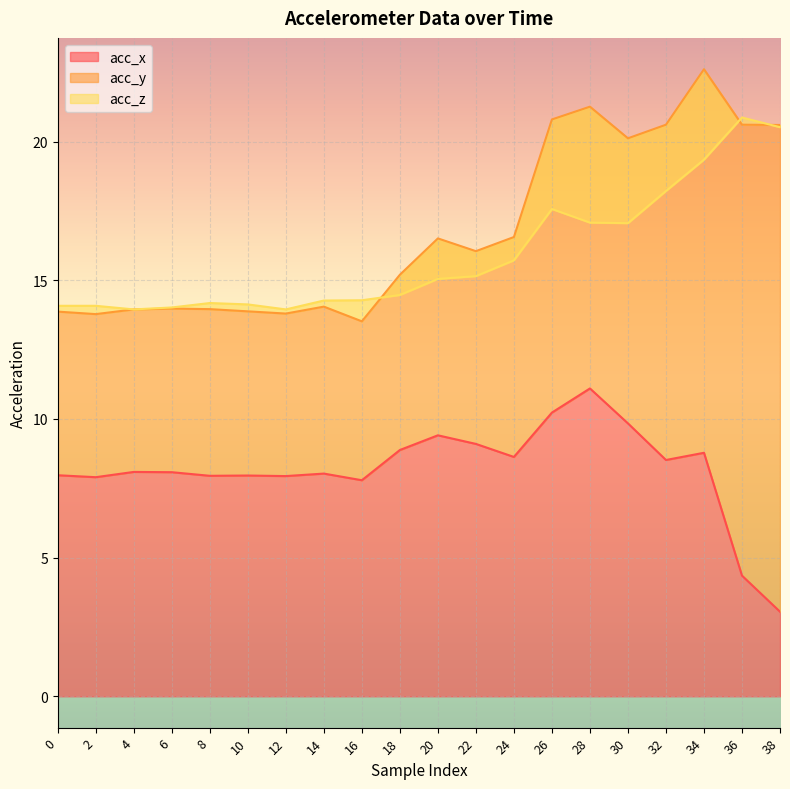

Is it true that acc_x equals 2.7 at 26?

False